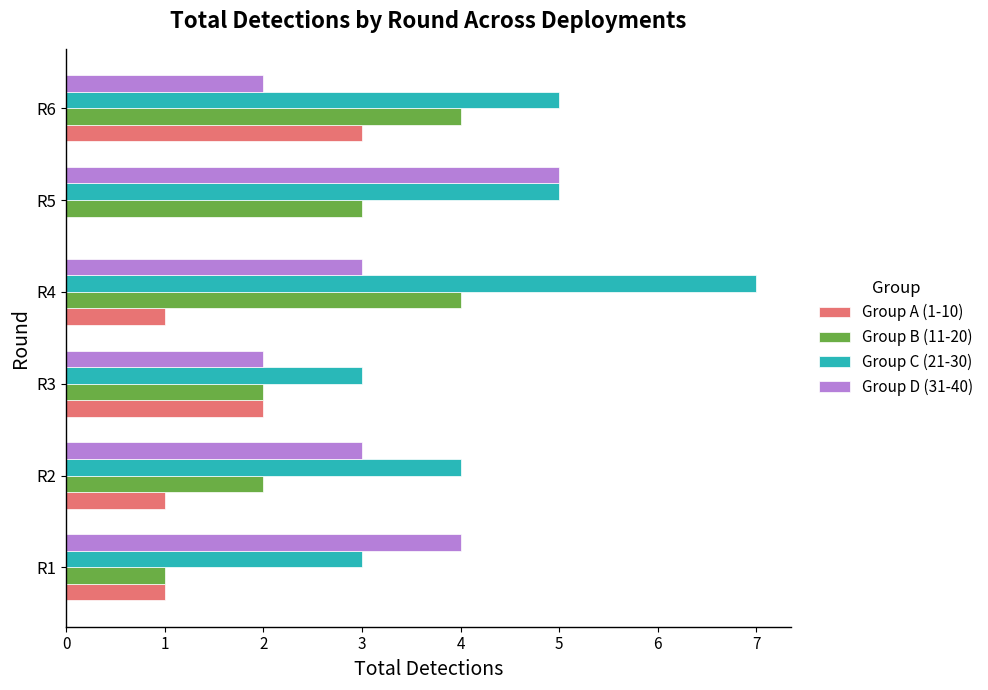

Which series has the largest total across all categories?

Group C (21-30)